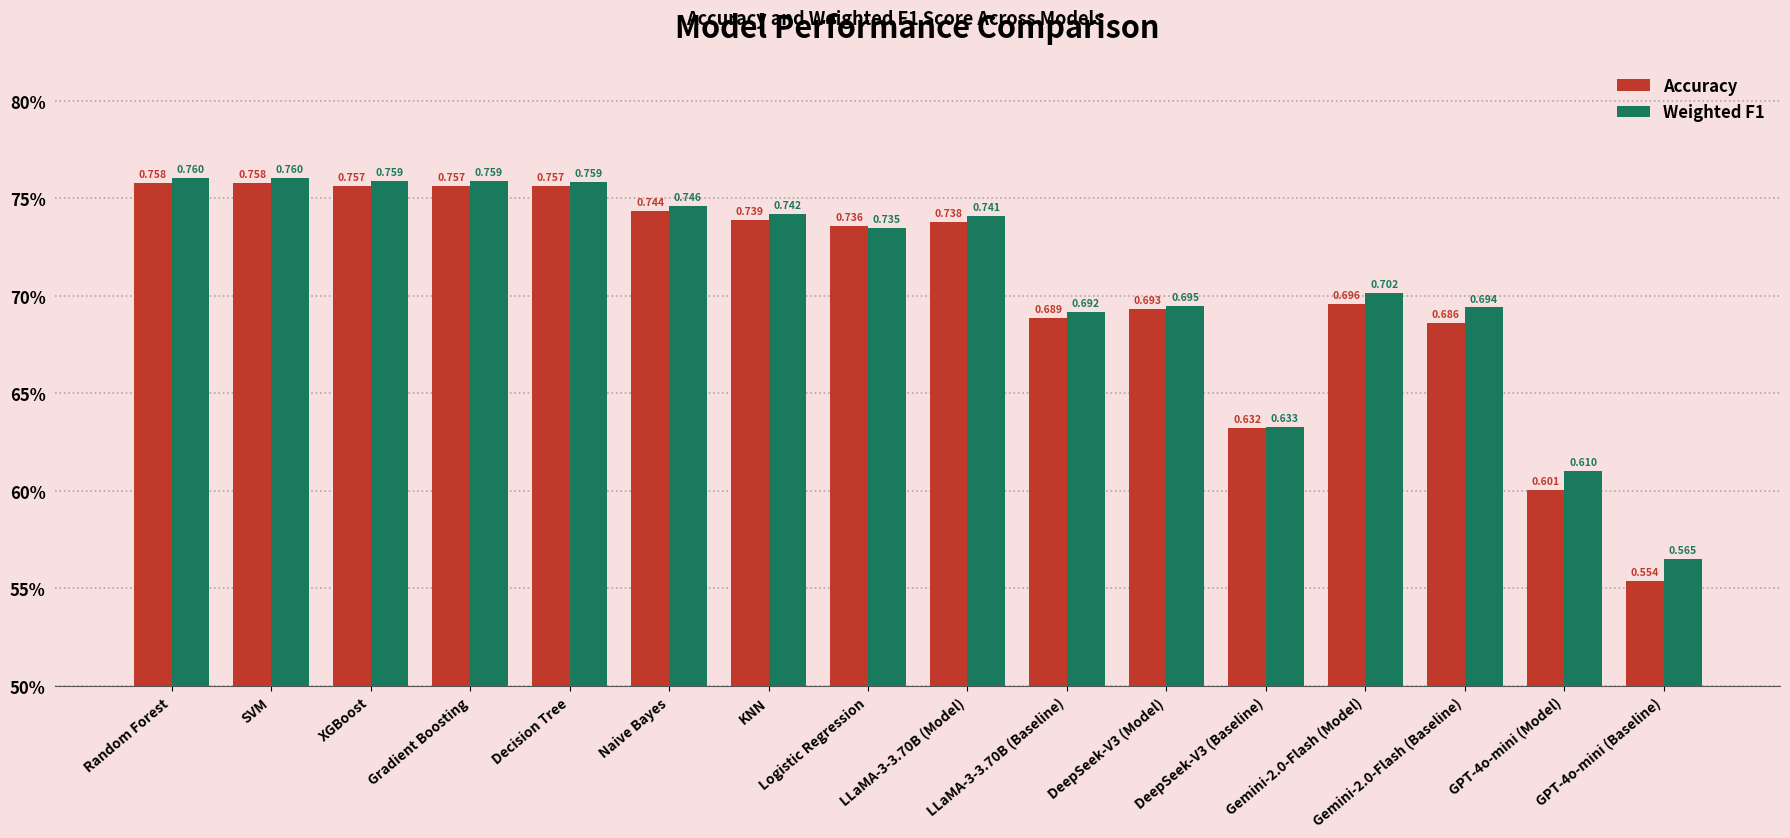

At how many categories does at least one series exceed 0?

16